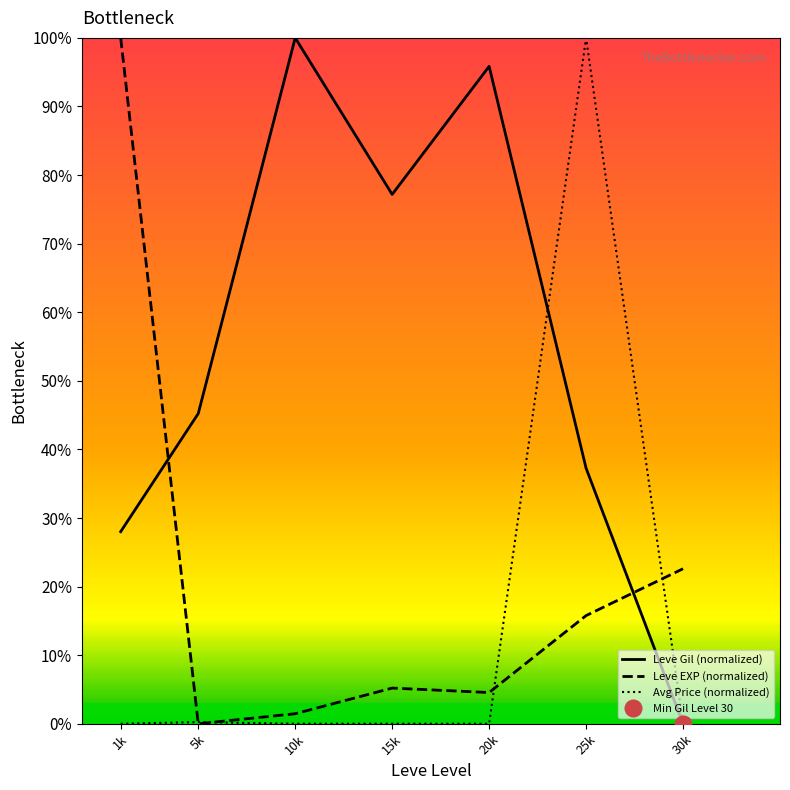

True or false: Avg Price (normalized) has a value of 0.0 at 30k.

True